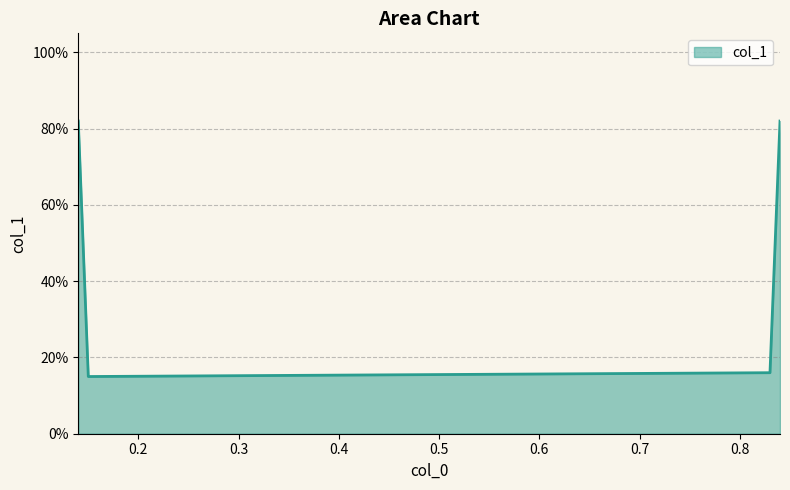

Does the chart have visible grid lines?

Yes